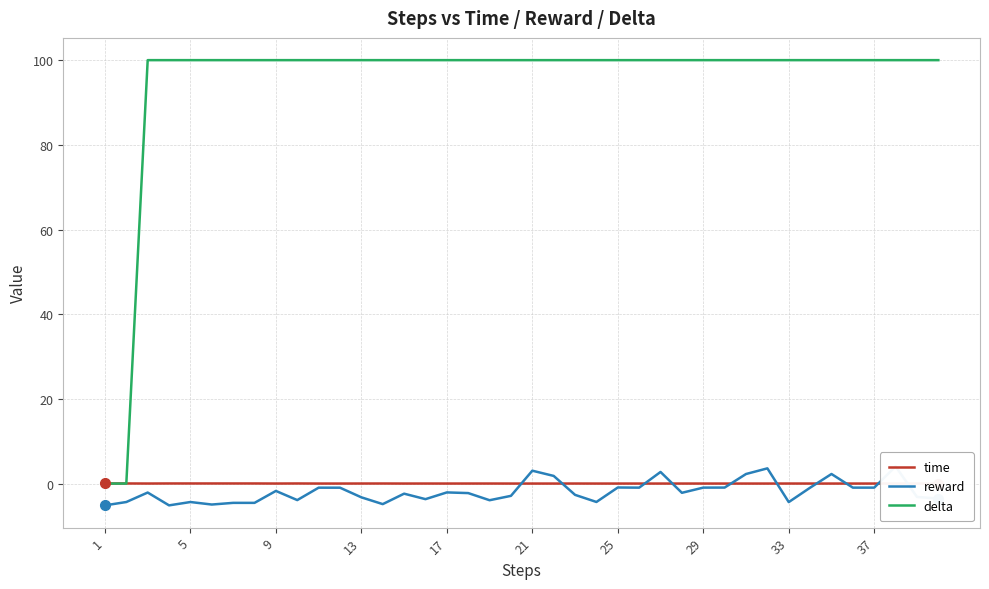

The delta series shows 24.1 at 9. True or false?

False